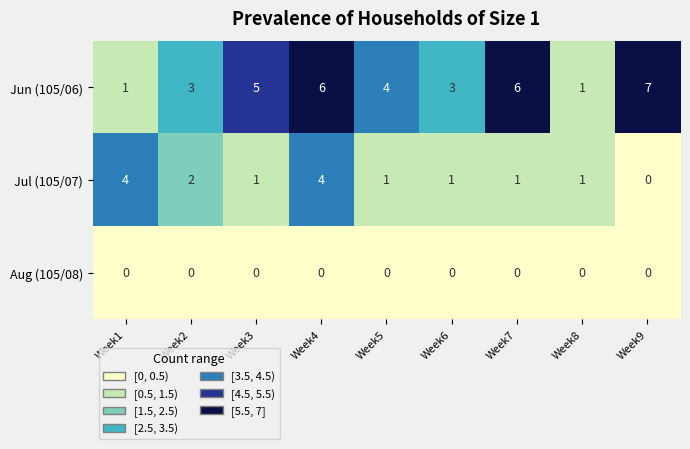

What is the total value across all series at Week4?

10